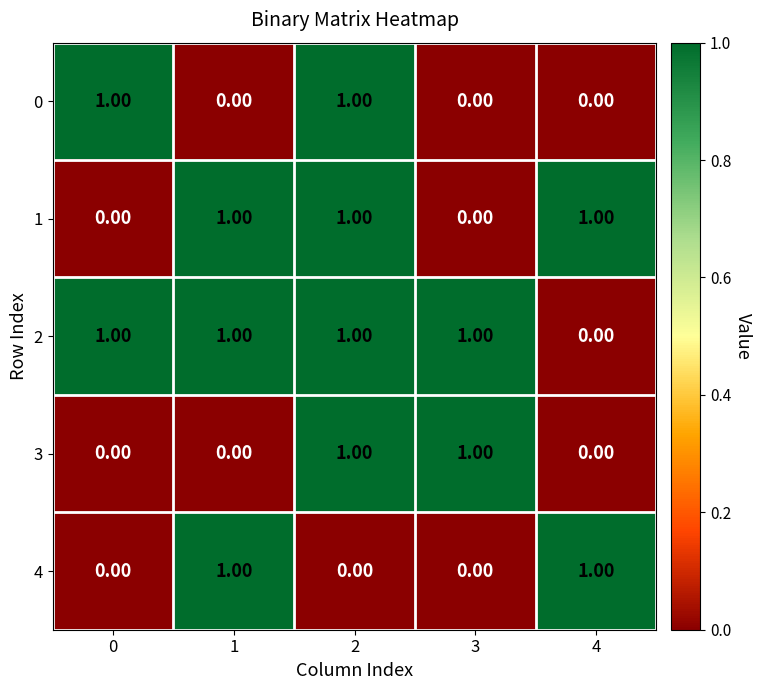

What is the sum of all 1 values?

3